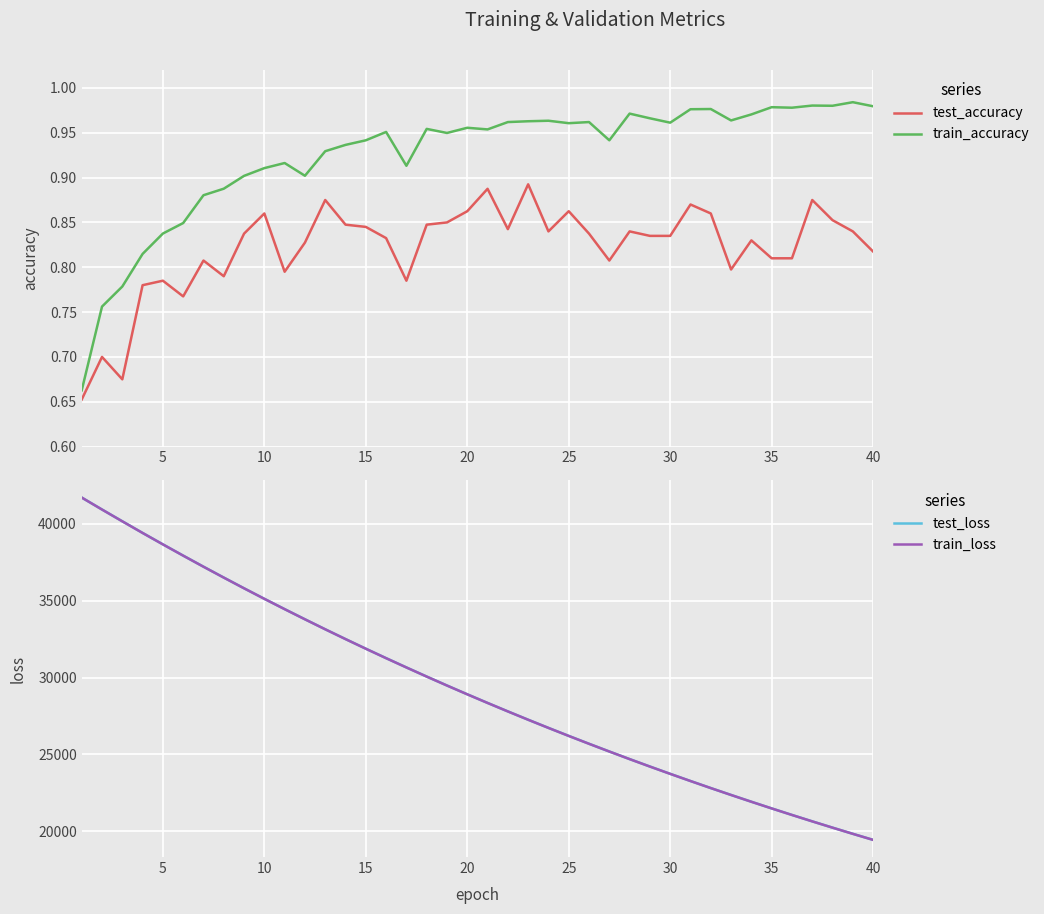

True or false: train_accuracy and test_accuracy cross at least once.

False